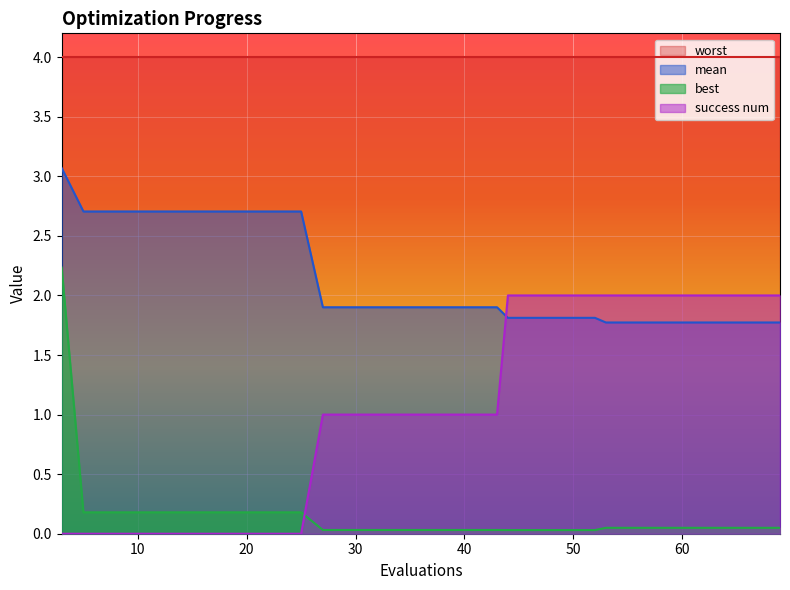

Which series has the widest spread of values?

best